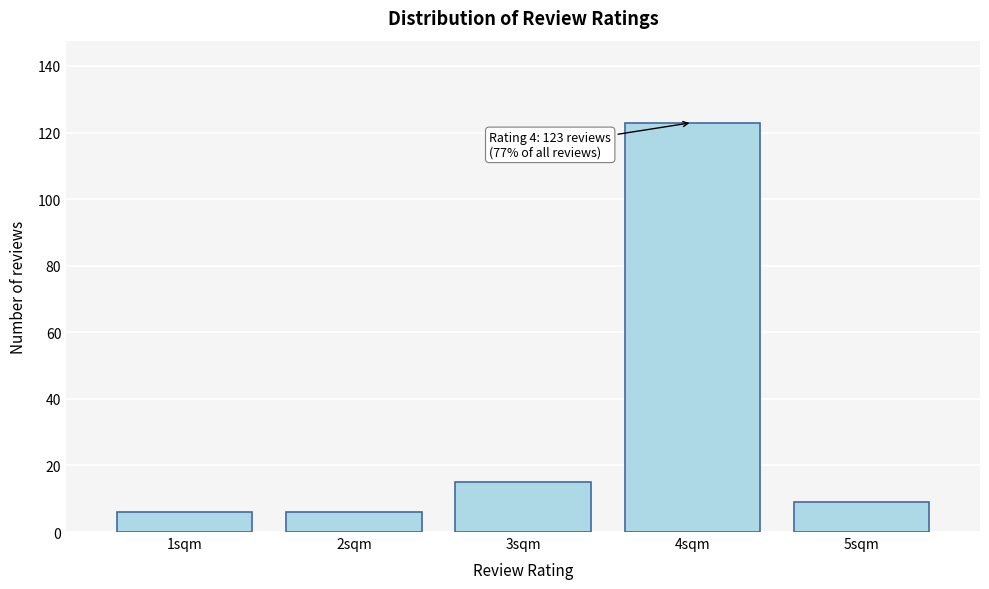

Reading left to right, list all the values displayed in this chart.

6	6	15	123	9